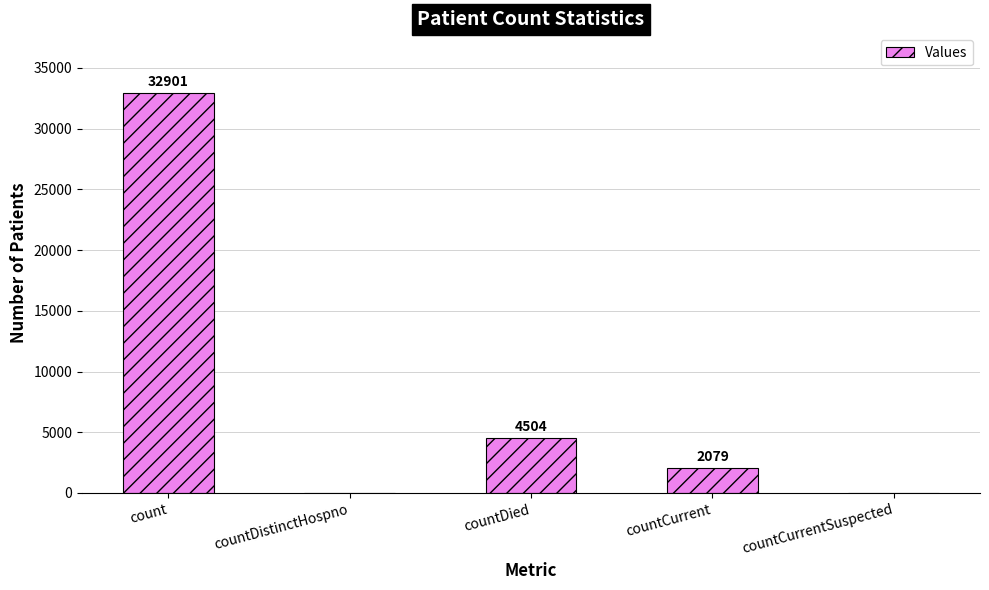

Which label corresponds to the largest value in the chart?

count